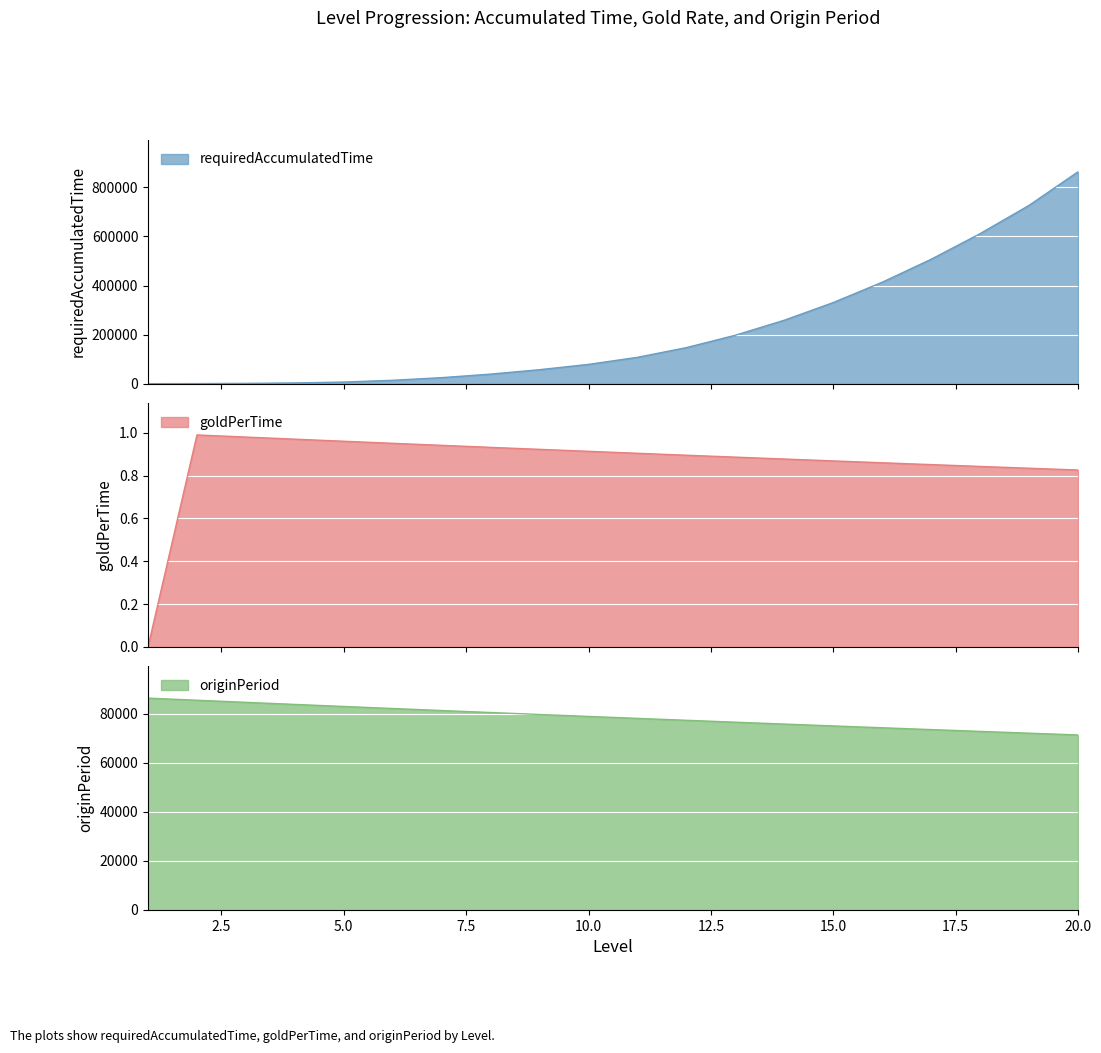

The value of requiredAccumulatedTime at 11 is 107400.0. True or false?

True